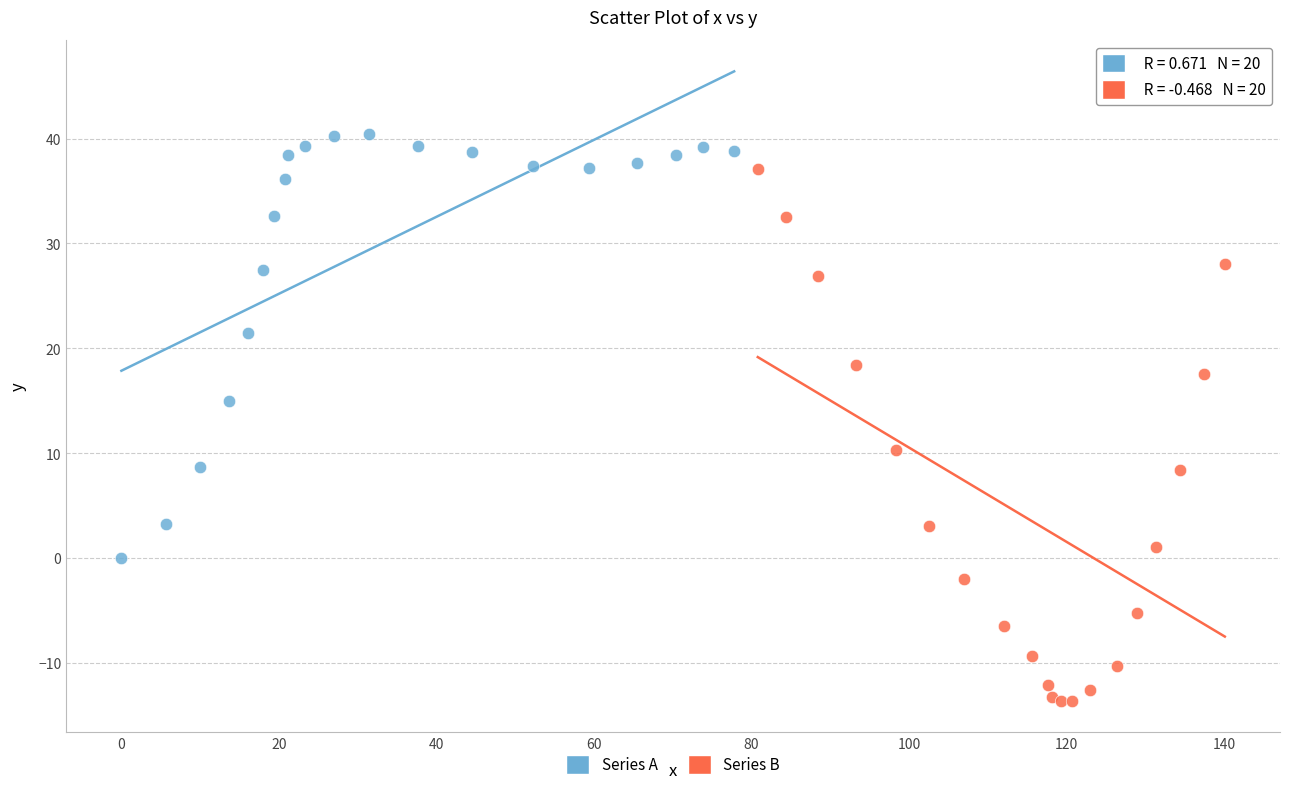

Which series reaches the maximum Y coordinate?

Series A